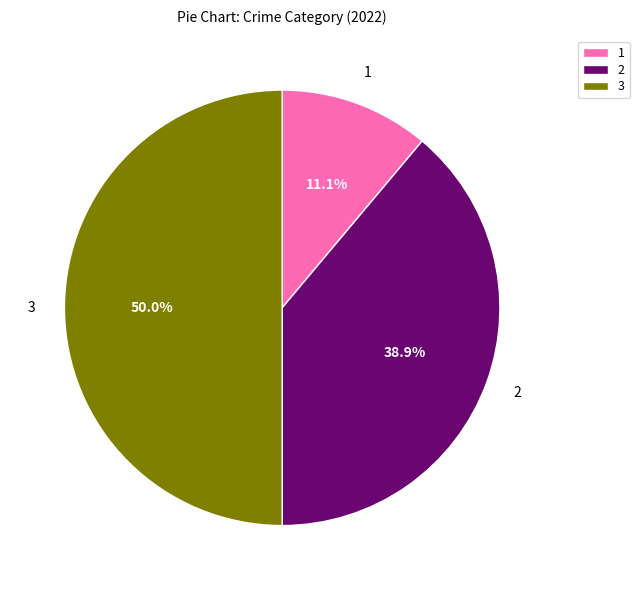

What is the ratio of the value at 1 to the value at 2?

0.3